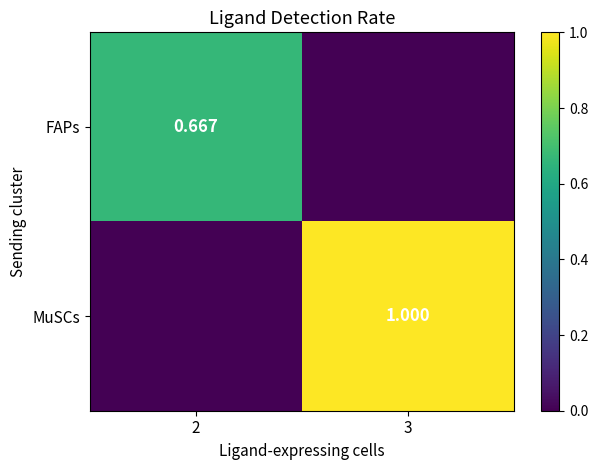

What is the difference between the MuSCs values at 3 and 2?

1.0